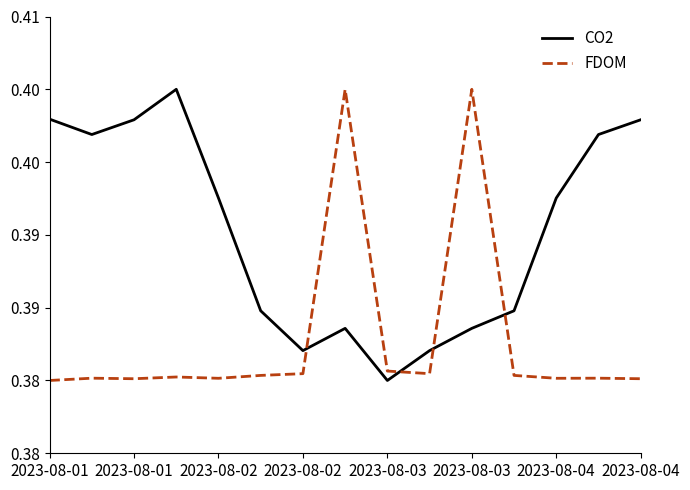

What are all the series names shown in the legend?

CO2, FDOM